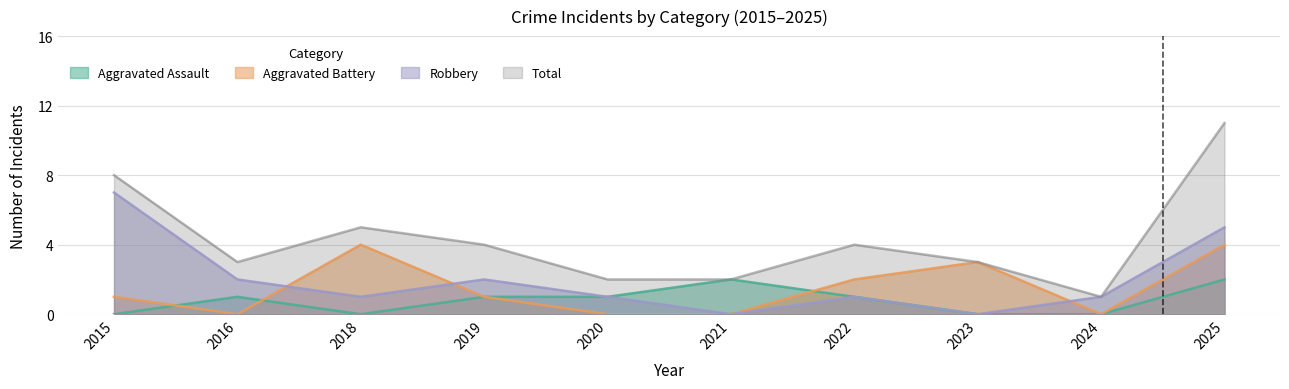

At which label does Robbery reach its minimum?

2021